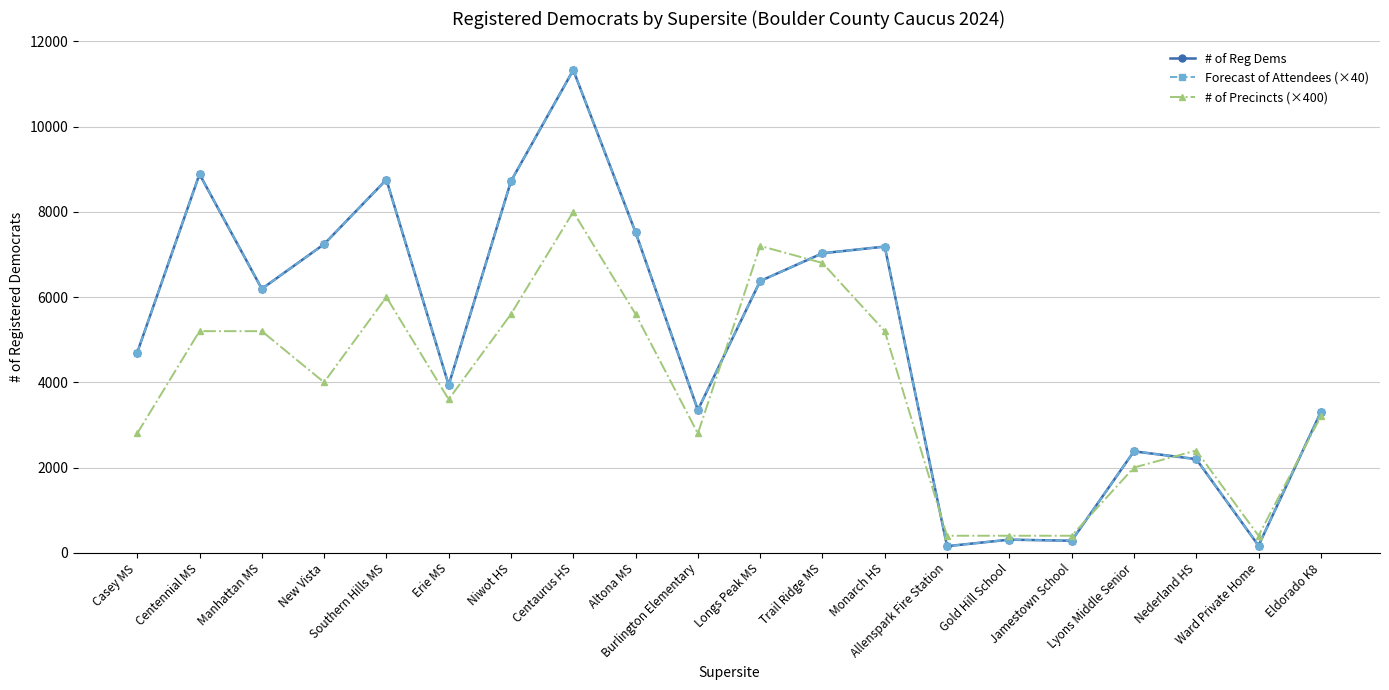

At Casey MS, list the series in order from largest to smallest.

# of Reg Dems, Forecast of Attendees (×40), # of Precincts (×400)